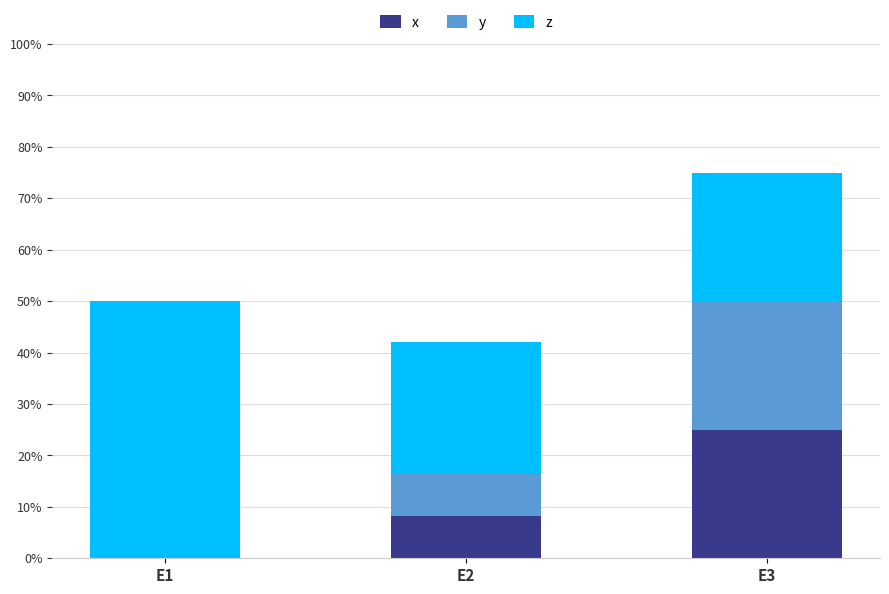

The value of x at E1 is 0.0. True or false?

True